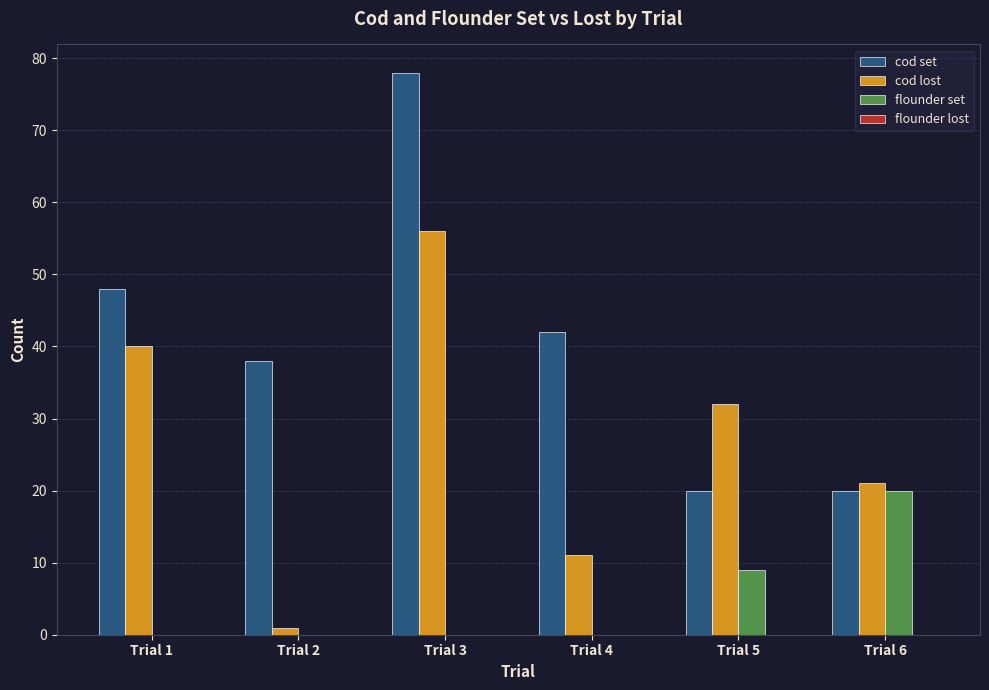

What is the highest value of the cod lost series?

56